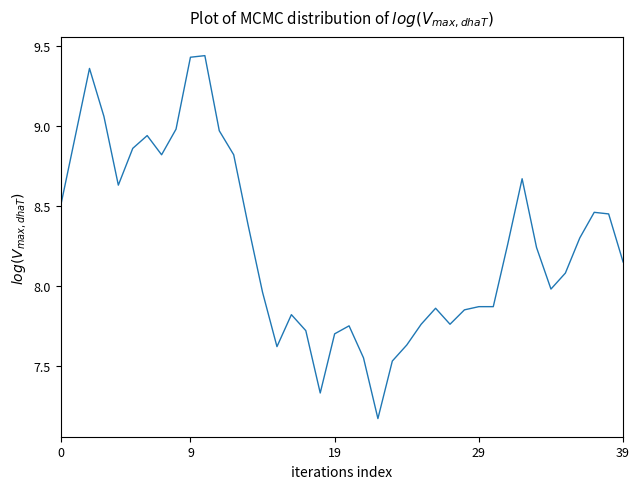

What is the difference between the maximum and minimum values?

2.3